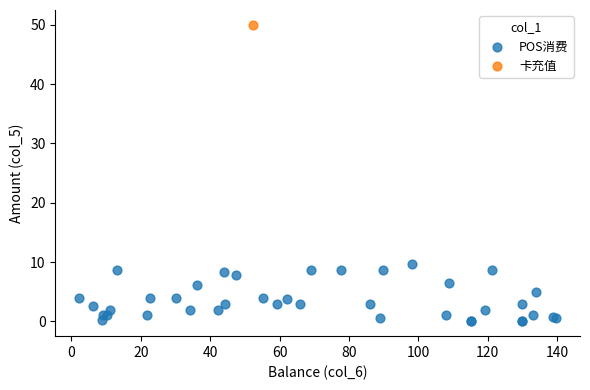

What are all the series names shown in the legend?

POS消费, 卡充值